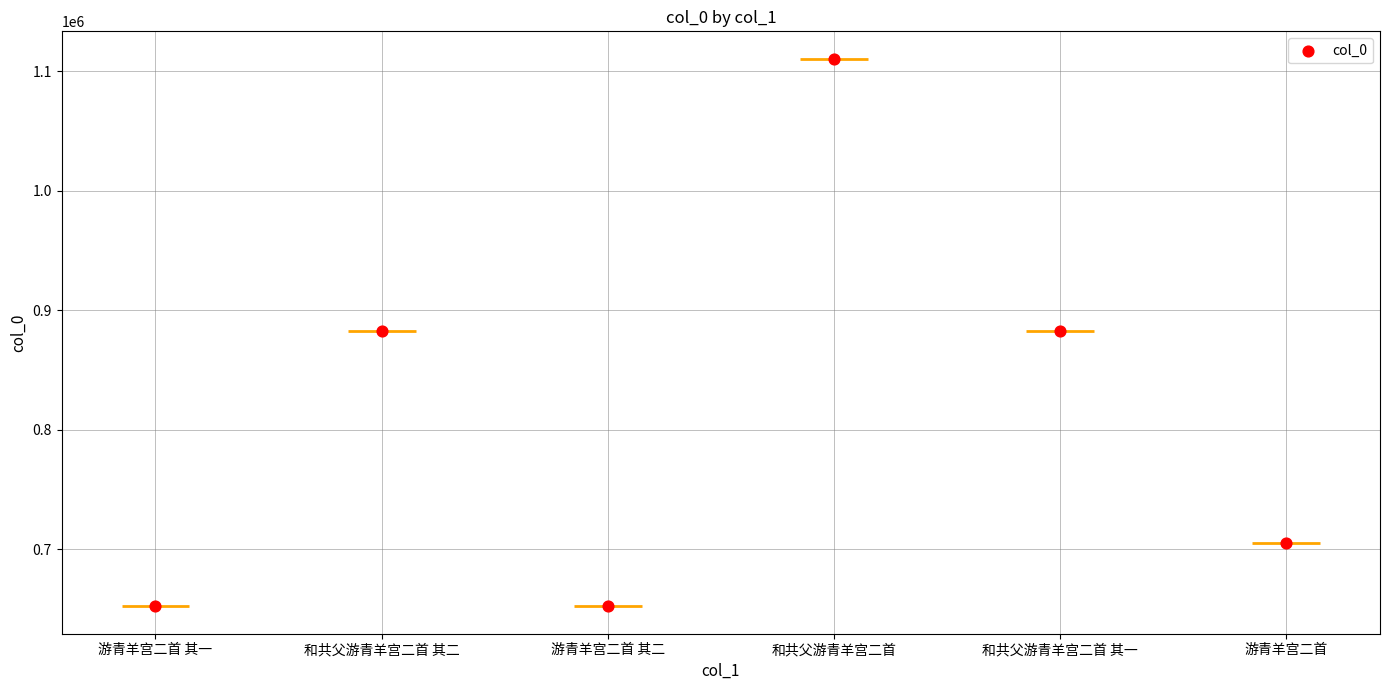

What is the change in value from 和共父游青羊宫二首 其二 to 游青羊宫二首?

-177982